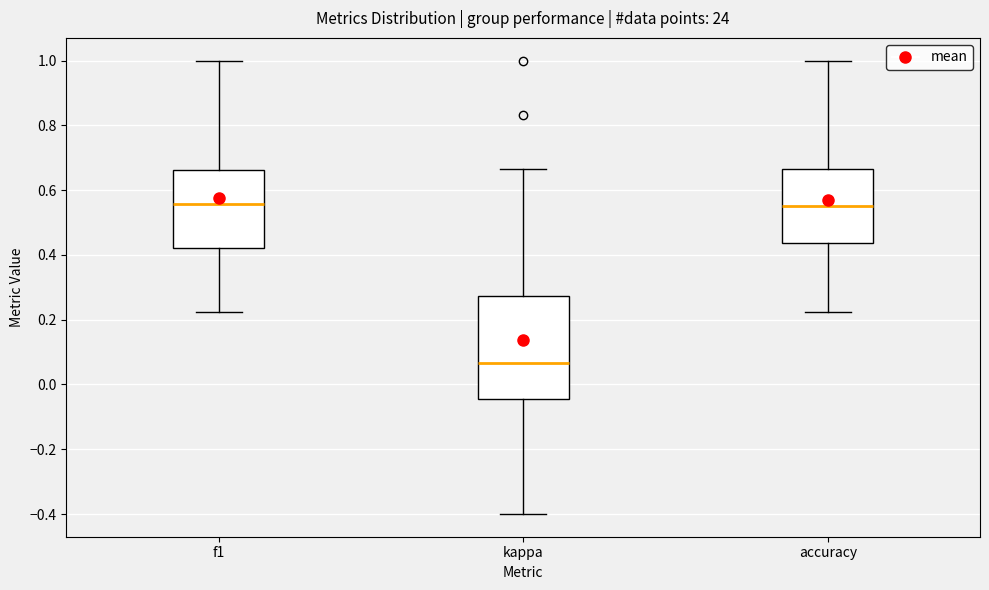

Where is the upper edge of the box for accuracy on the y-axis? The values are not printed on the chart, so give them approximately, as read against the axis.

0.66